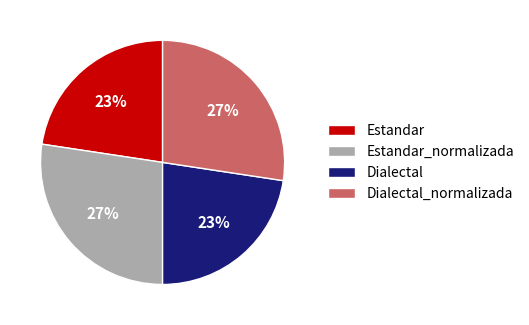

To the nearest percent, what is the combined percentage of Estandar and Estandar_normalizada?

50%